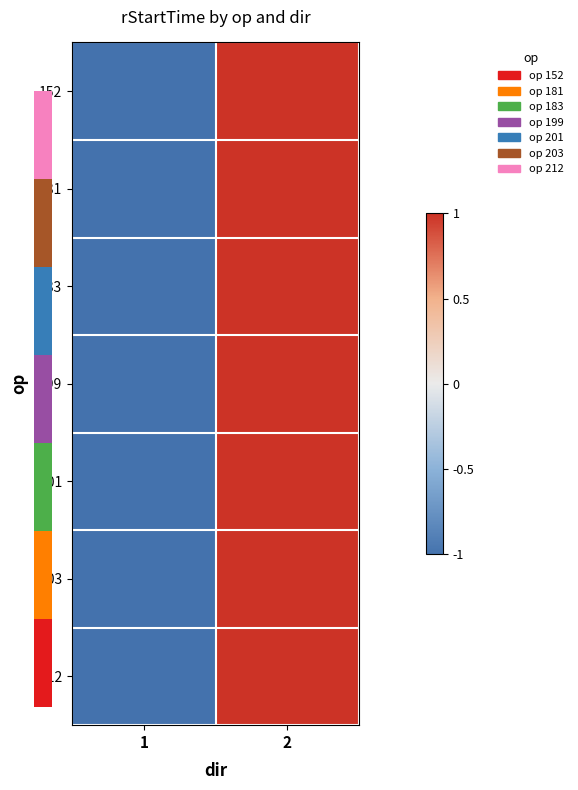

Reading left to right, transcribe all the data shown in this chart.

152: 1=-1	2=1
181: 1=-1	2=1
183: 1=-1	2=1
199: 1=-1	2=1
201: 1=-1	2=1
203: 1=-1	2=1
212: 1=-1	2=1